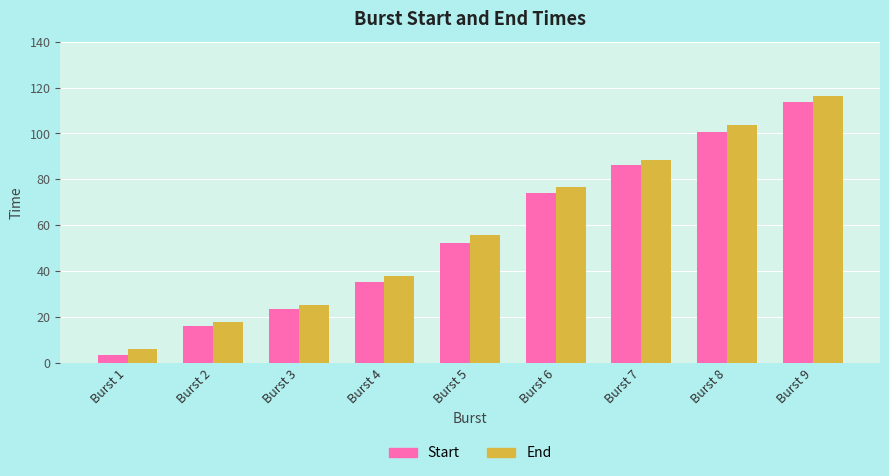

What are all the series names shown in the legend?

Start, End